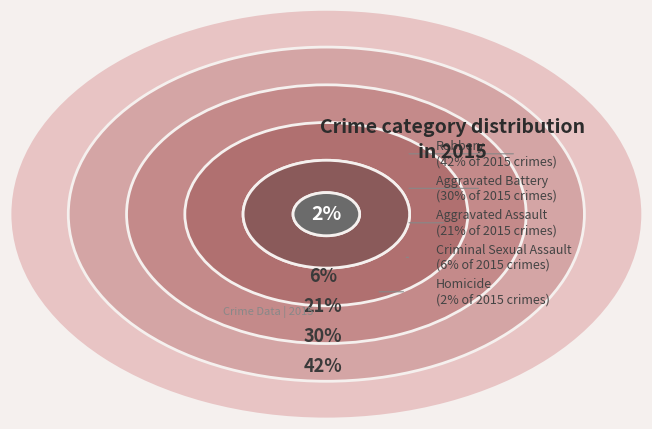

What percentage is NOT represented by Aggravated Assault?

79.1%